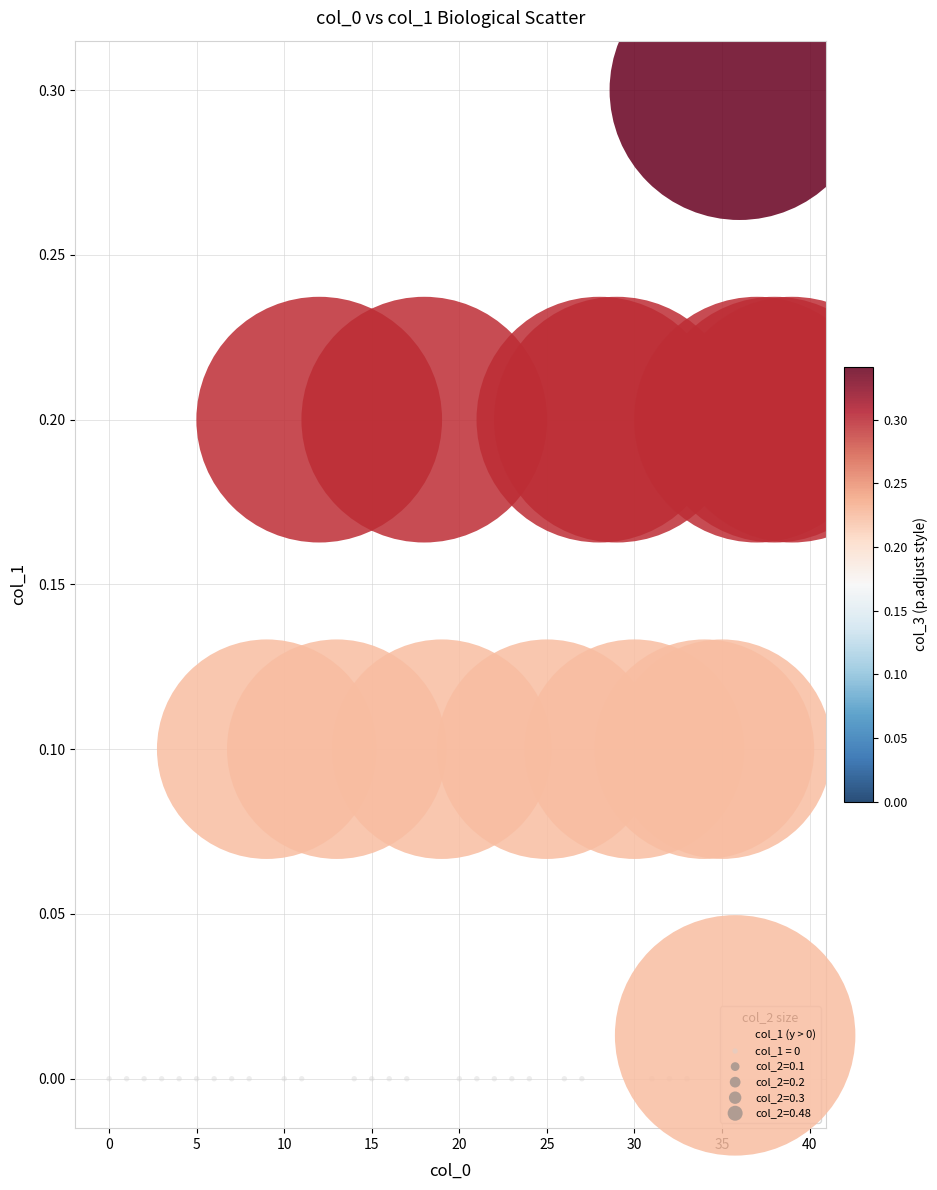

Which series reaches the maximum Y coordinate?

col_1 (y > 0)